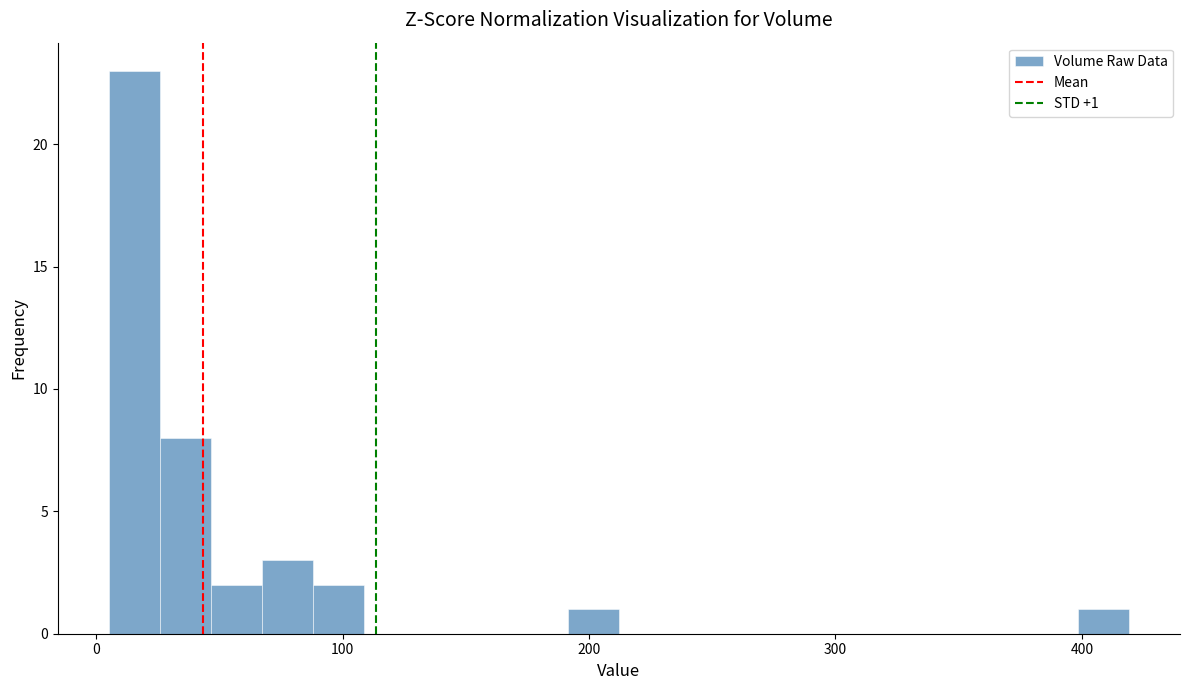

Read against the x-axis, roughly where is the centre of the tallest bar?

20